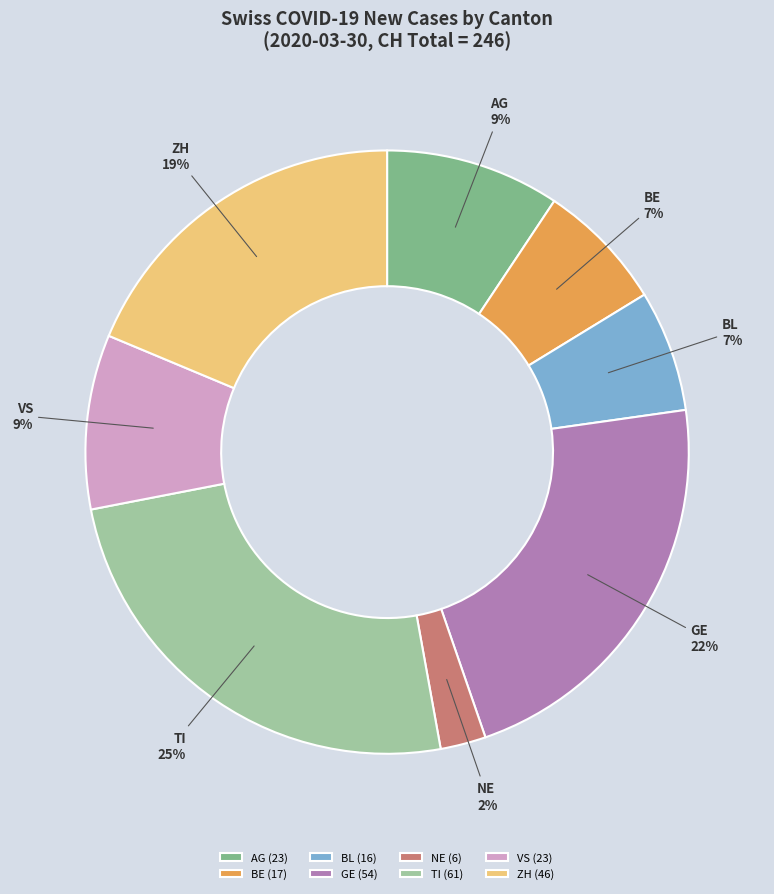

What is the ratio of the value at BL to the value at GE?

0.3